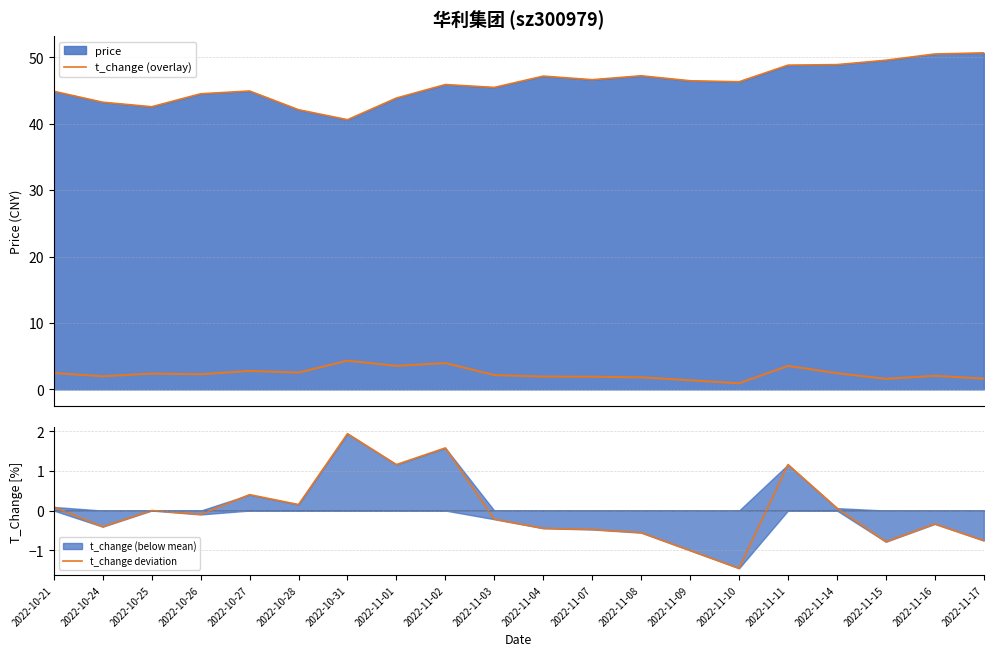

What is the approximate value of t_change (overlay) at 2022-10-21?

44.9